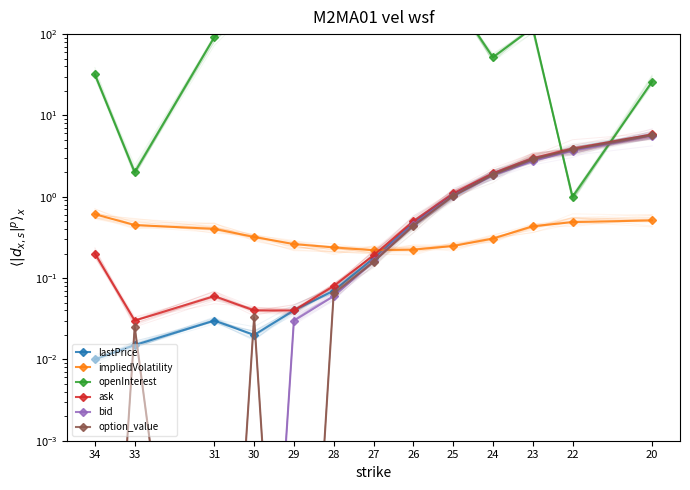

What is the average value of the openInterest series?

415.1